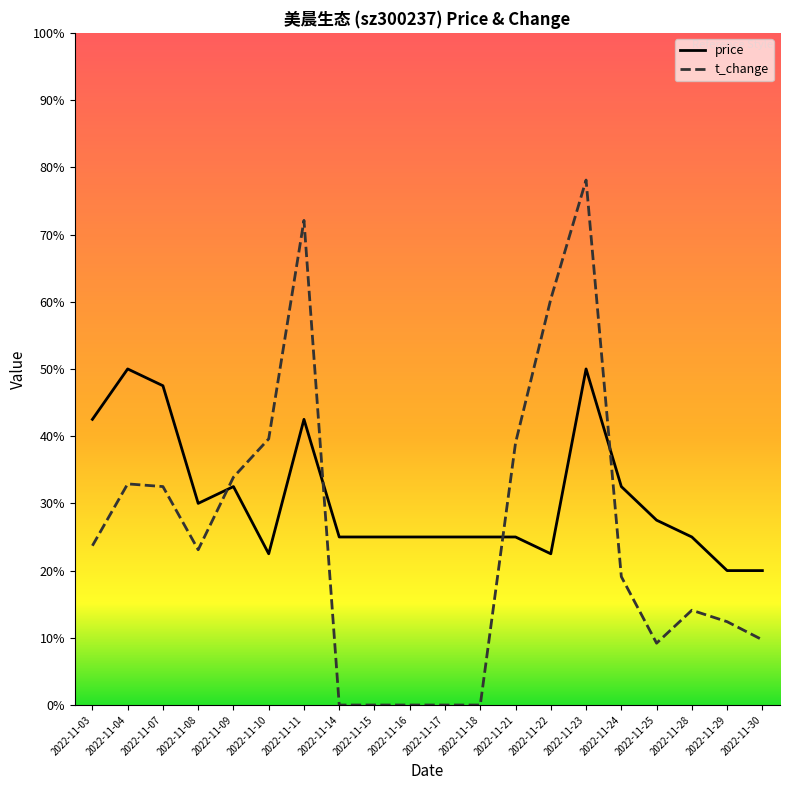

In price, how many points are higher than both neighbors (excluding endpoints)?

4